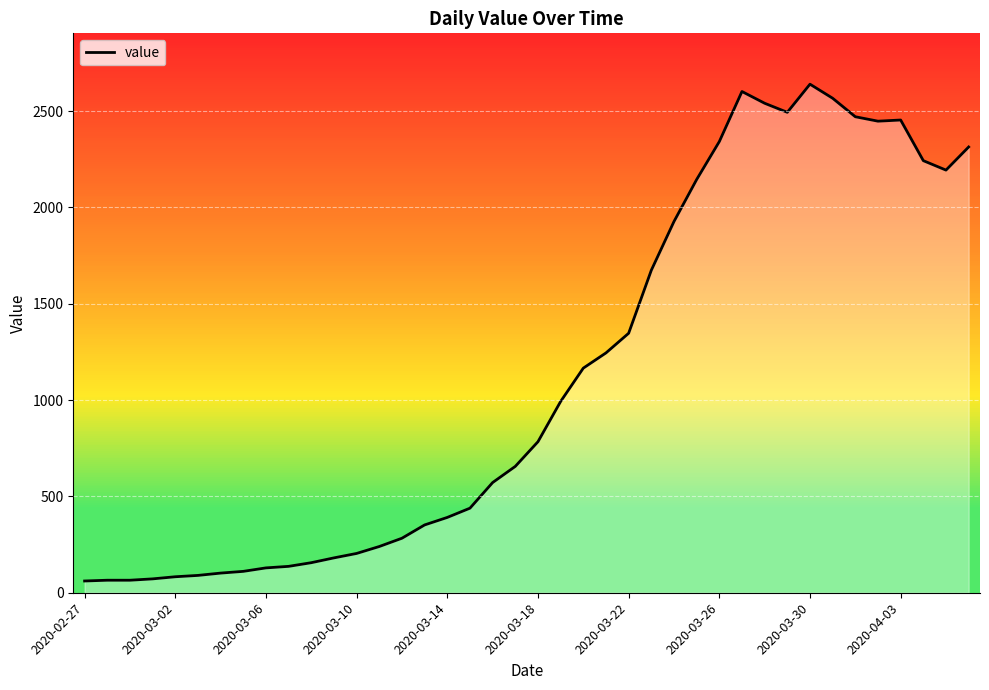

Is it true that the value at 2020-02-27 is 61?

True